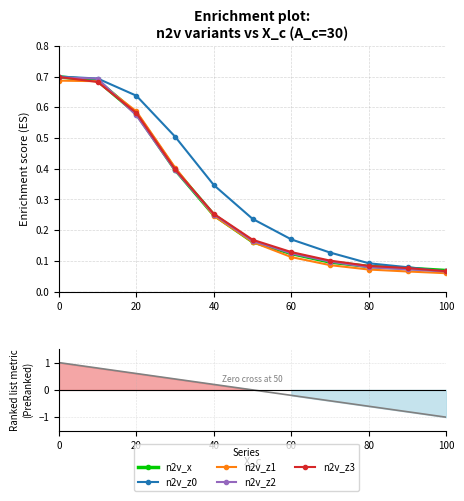

Which series has the largest total across all categories?

n2v_z0